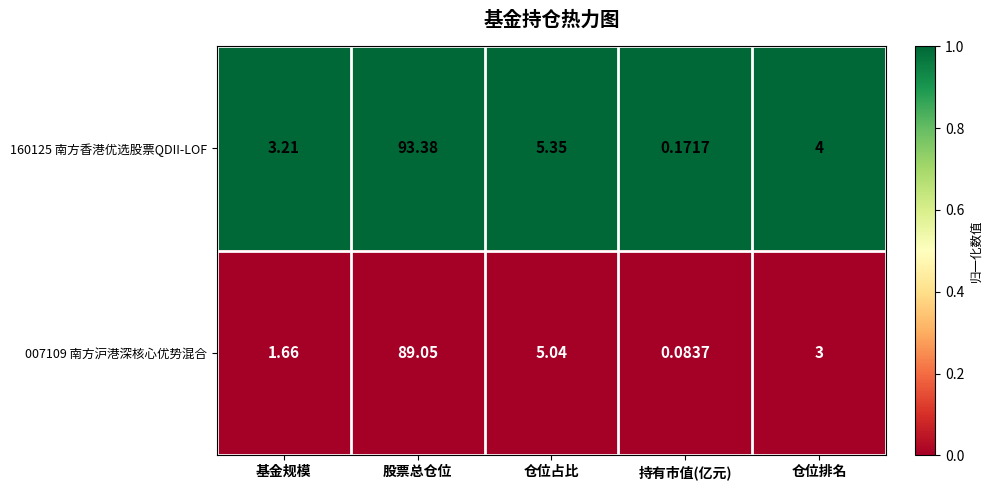

What is the total value across all series at 基金规模?

4.9